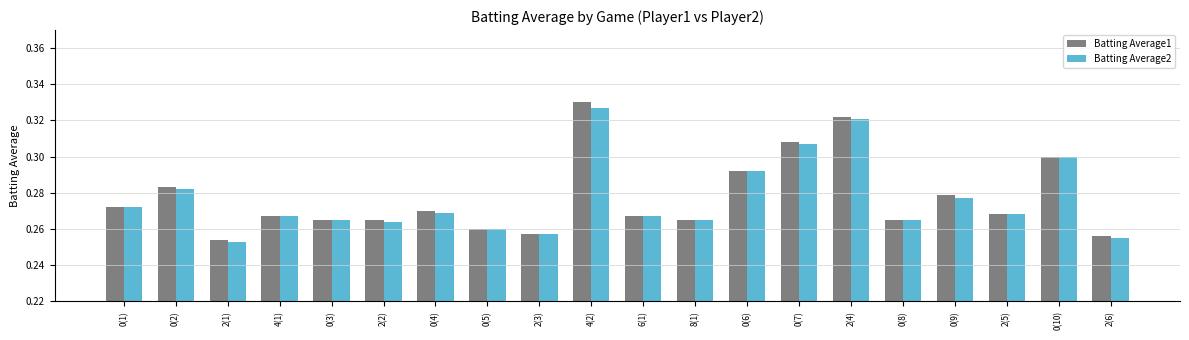

What position from the right is 0(2)?

19